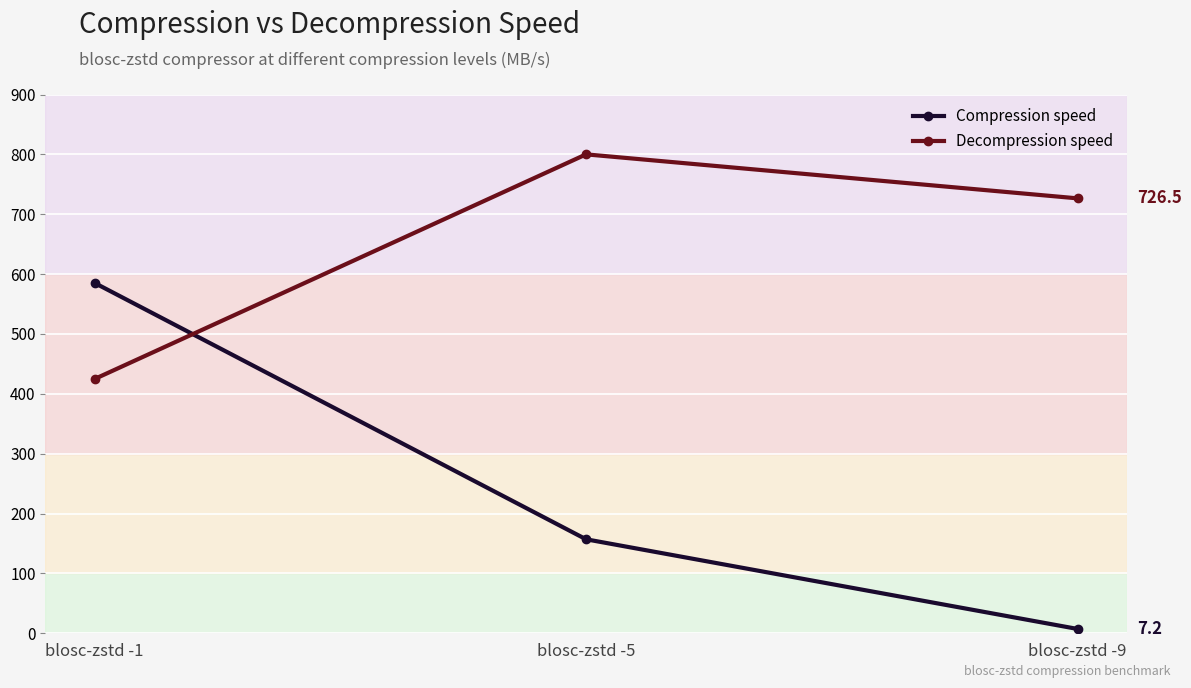

At which label does Compression speed first exceed 157?

blosc-zstd -1